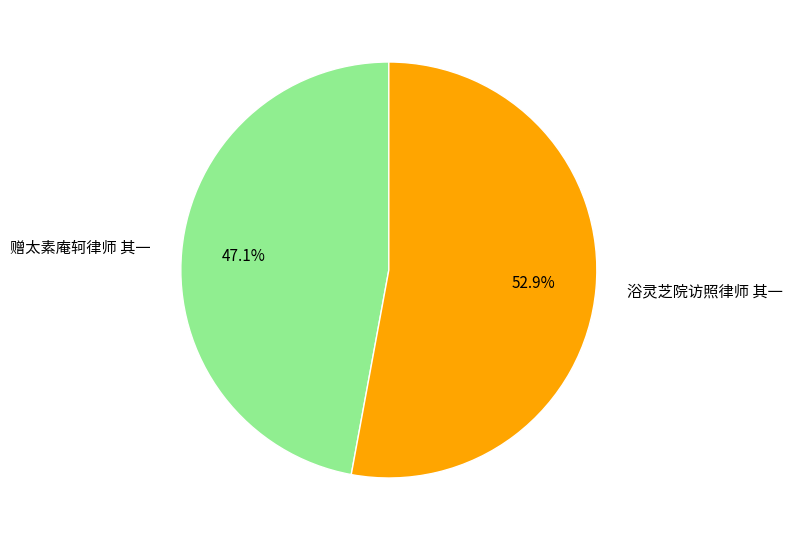

How many slices are in this pie chart?

2